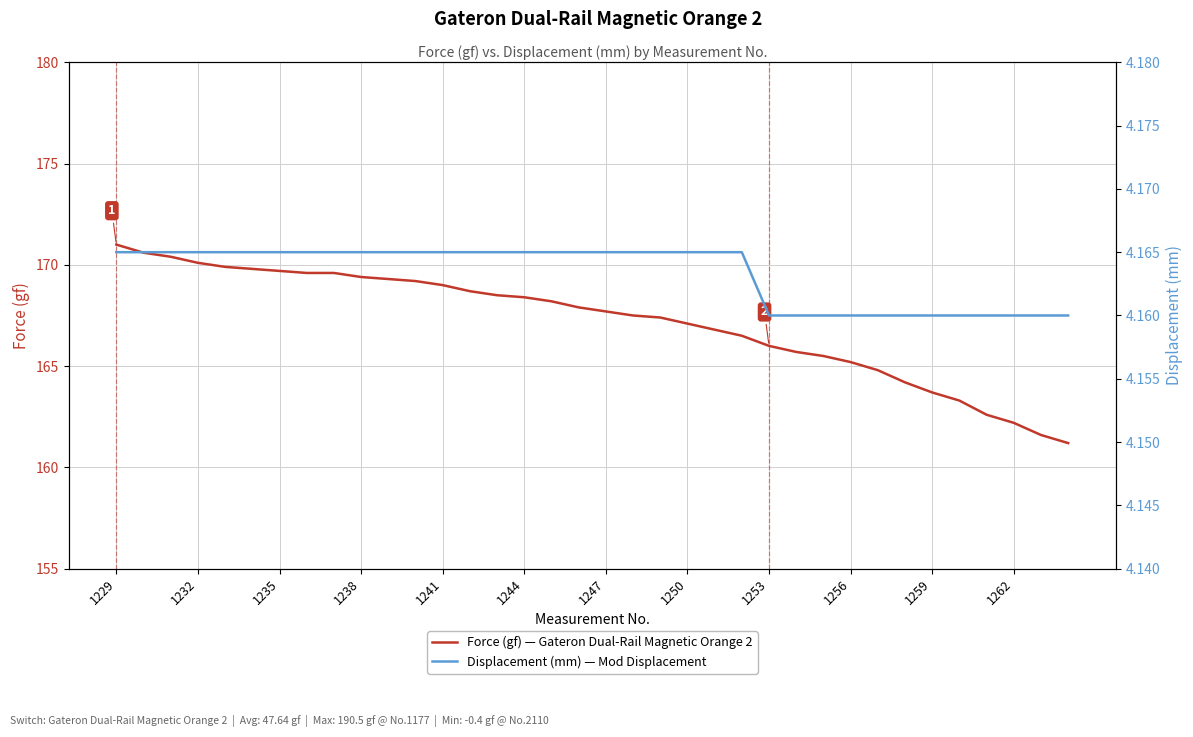

What is the value of the Displacement (mm) — Mod Displacement point at the 28th from the left?

4.2